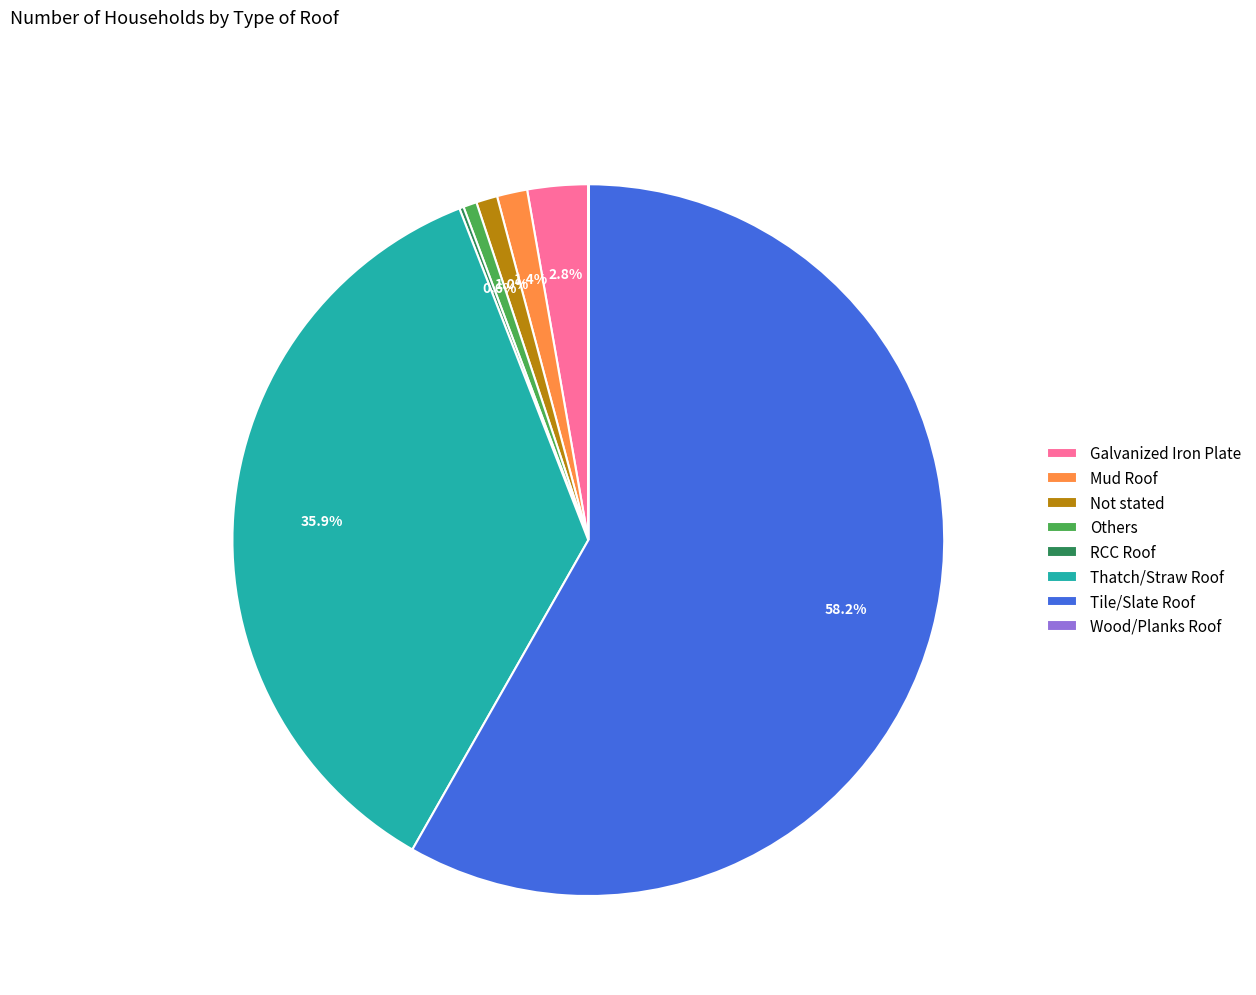

Is Tile/Slate Roof the majority of the pie?

Yes